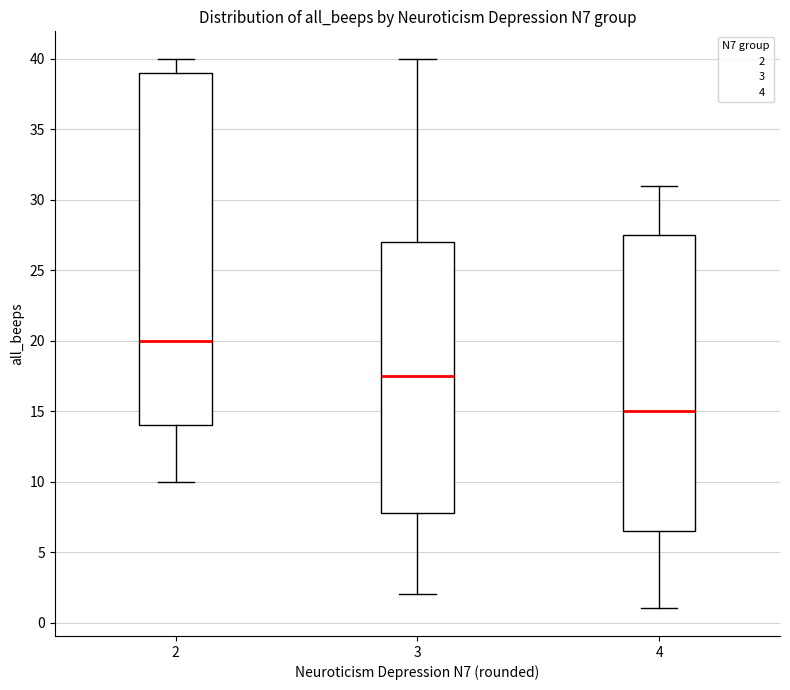

Which box is the tallest, from its lower edge to its upper edge?

2